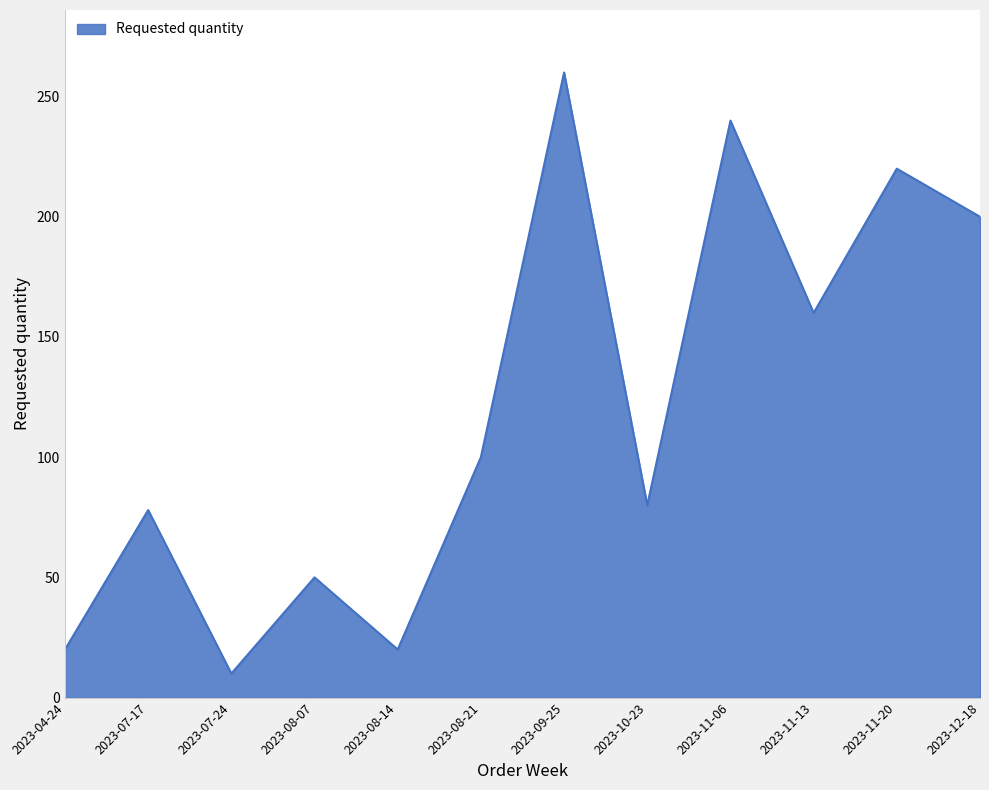

At which label is the value closest to 135?

2023-11-13